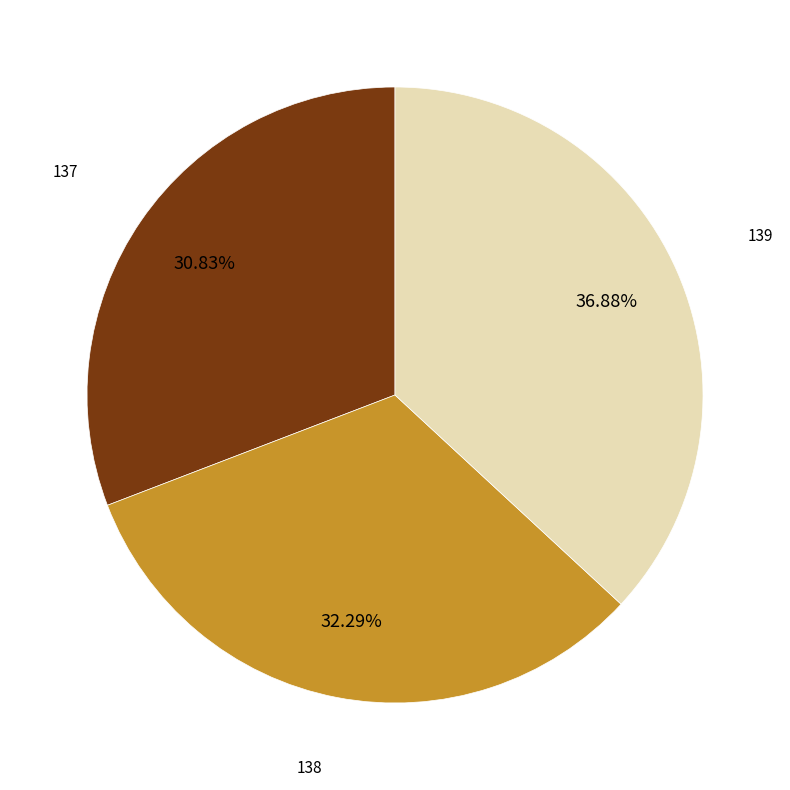

Does any single category account for the majority?

No